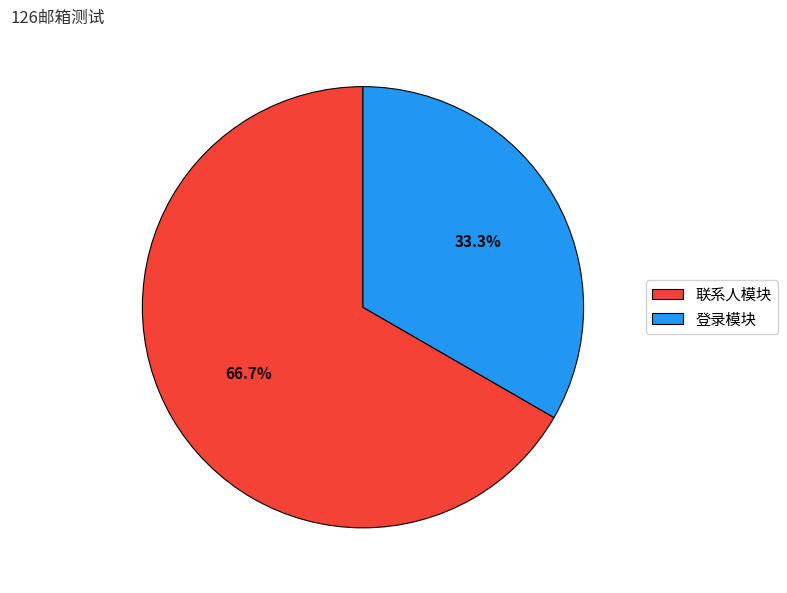

To the nearest percent, what is the combined percentage of 联系人模块 and 登录模块?

100%